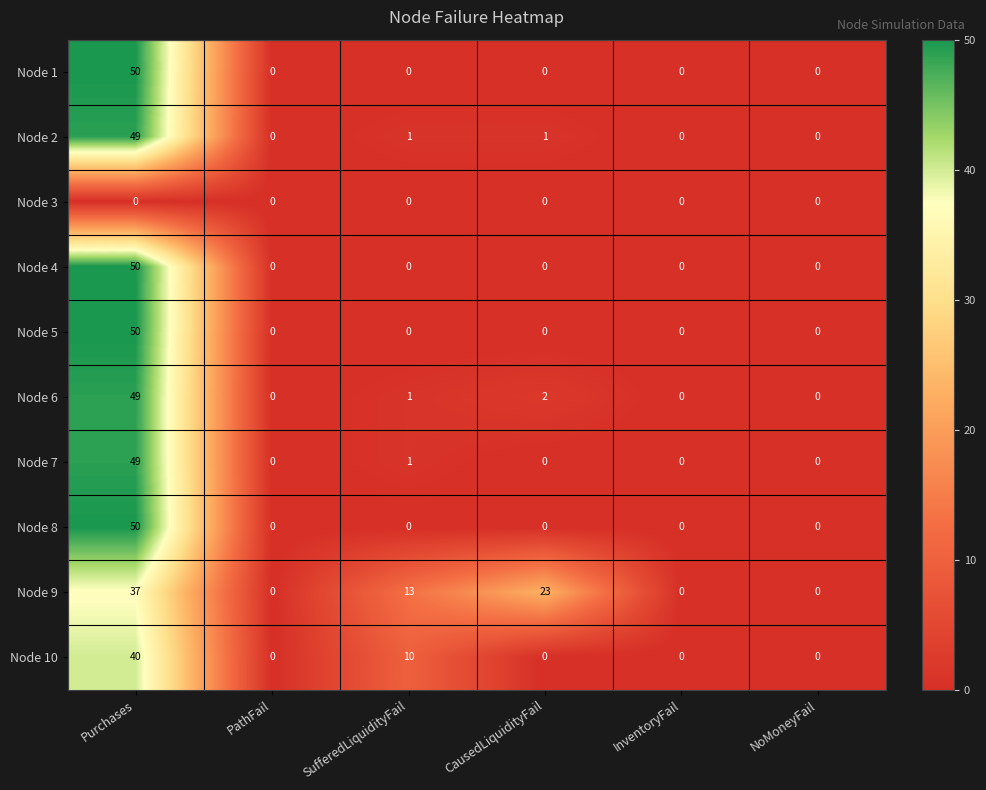

What is the sum of all Node 2 values?

51